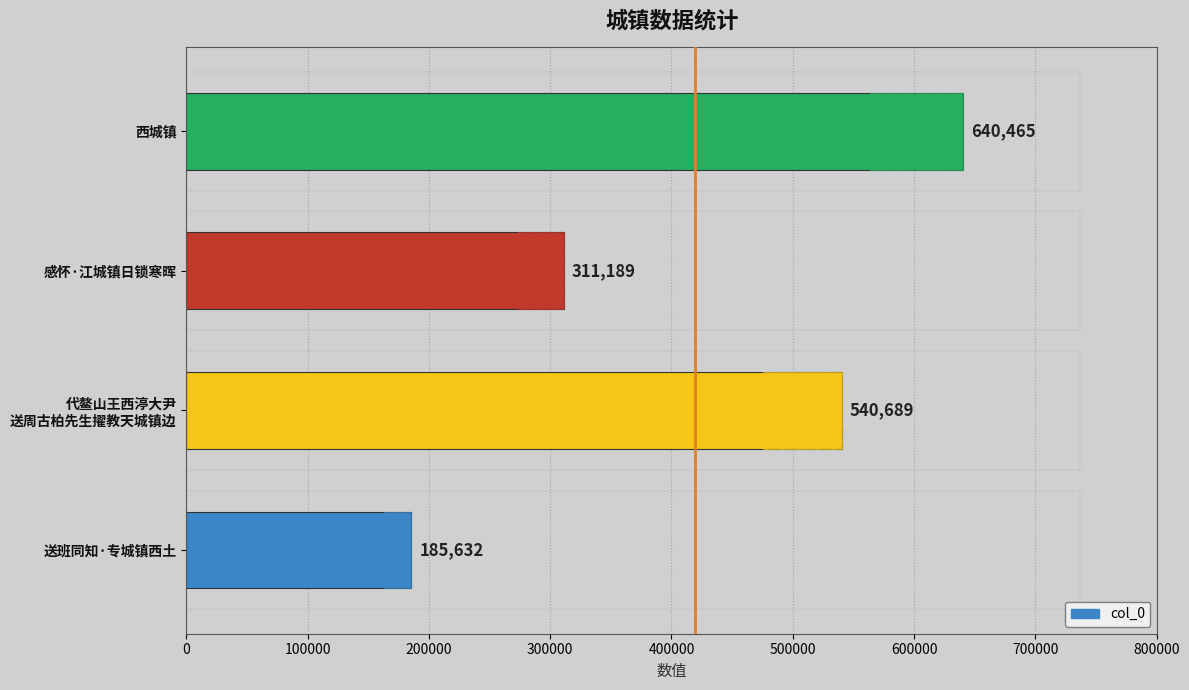

What is the value of the 1st bar from the left?

185632